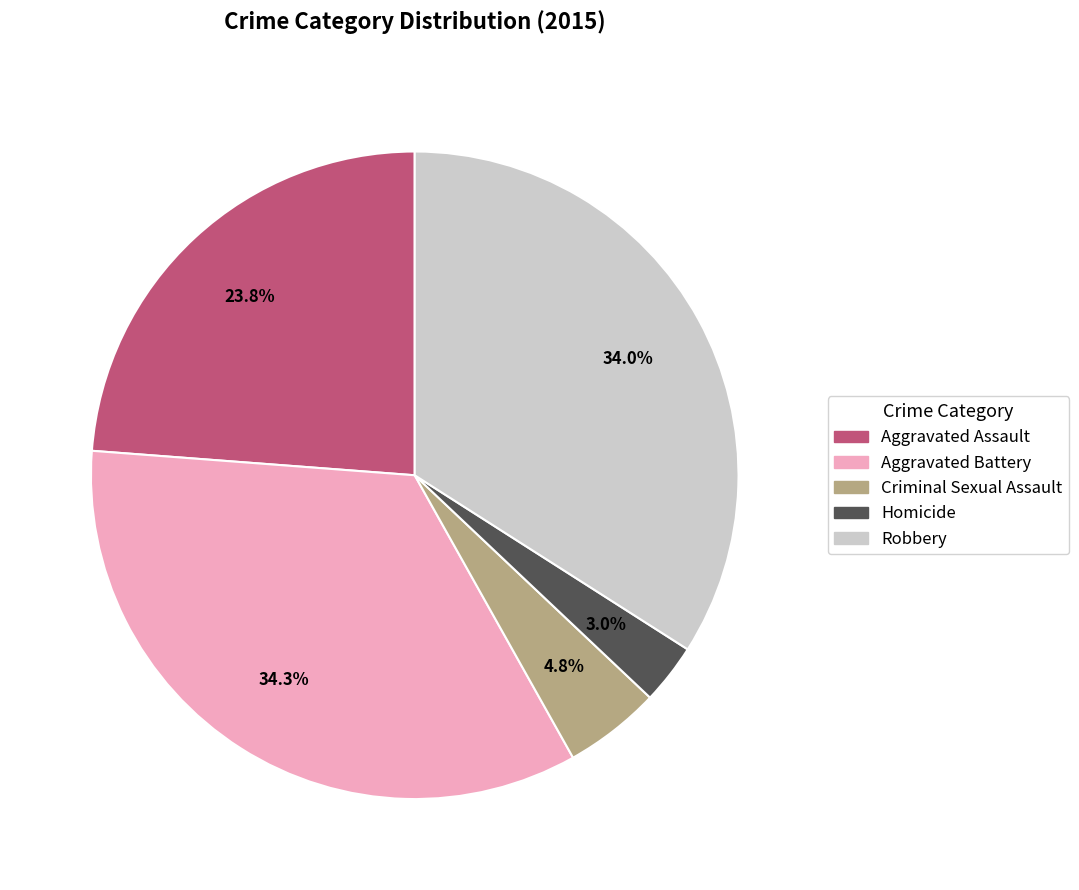

To the nearest percent, what is the average slice percentage?

20%